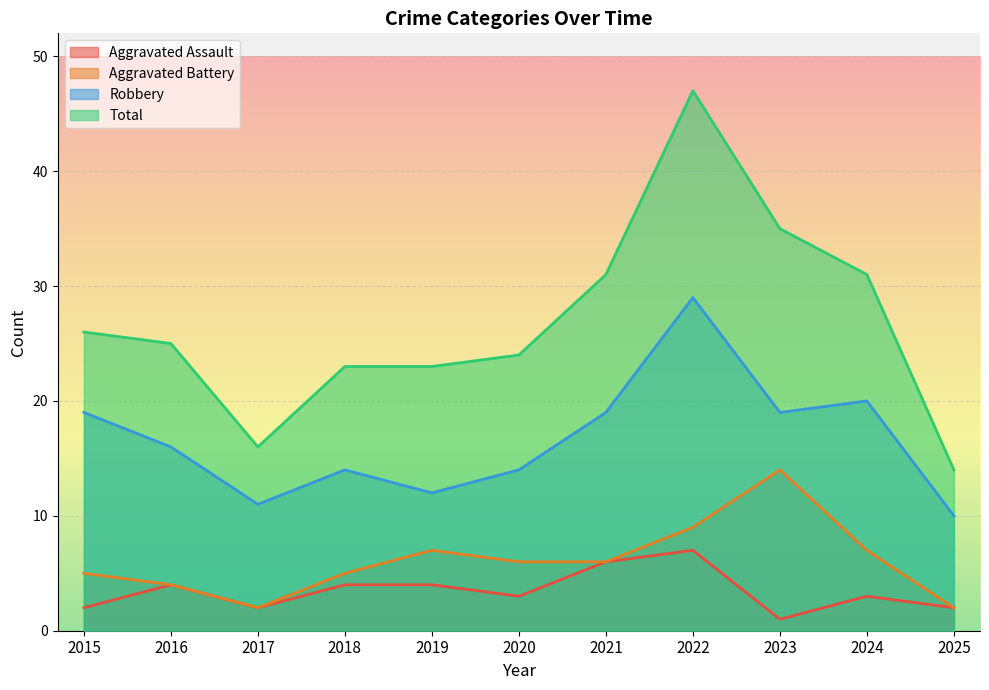

What is the average value of the Aggravated Battery series?

6